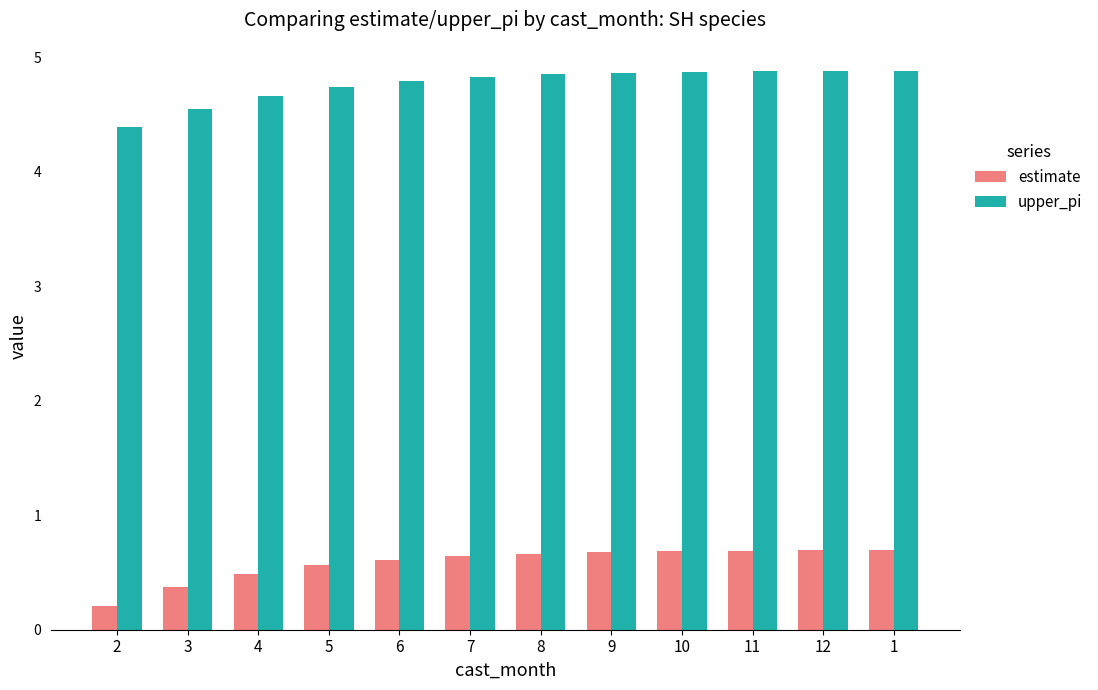

What is the sum of all upper_pi values?

57.2